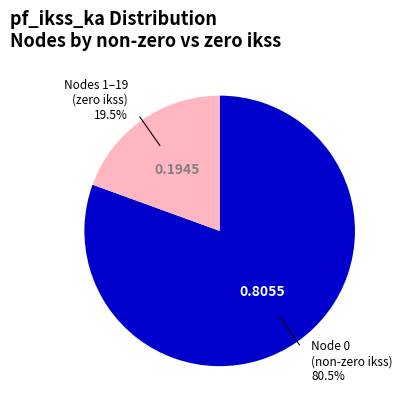

Does any single category account for the majority?

Yes